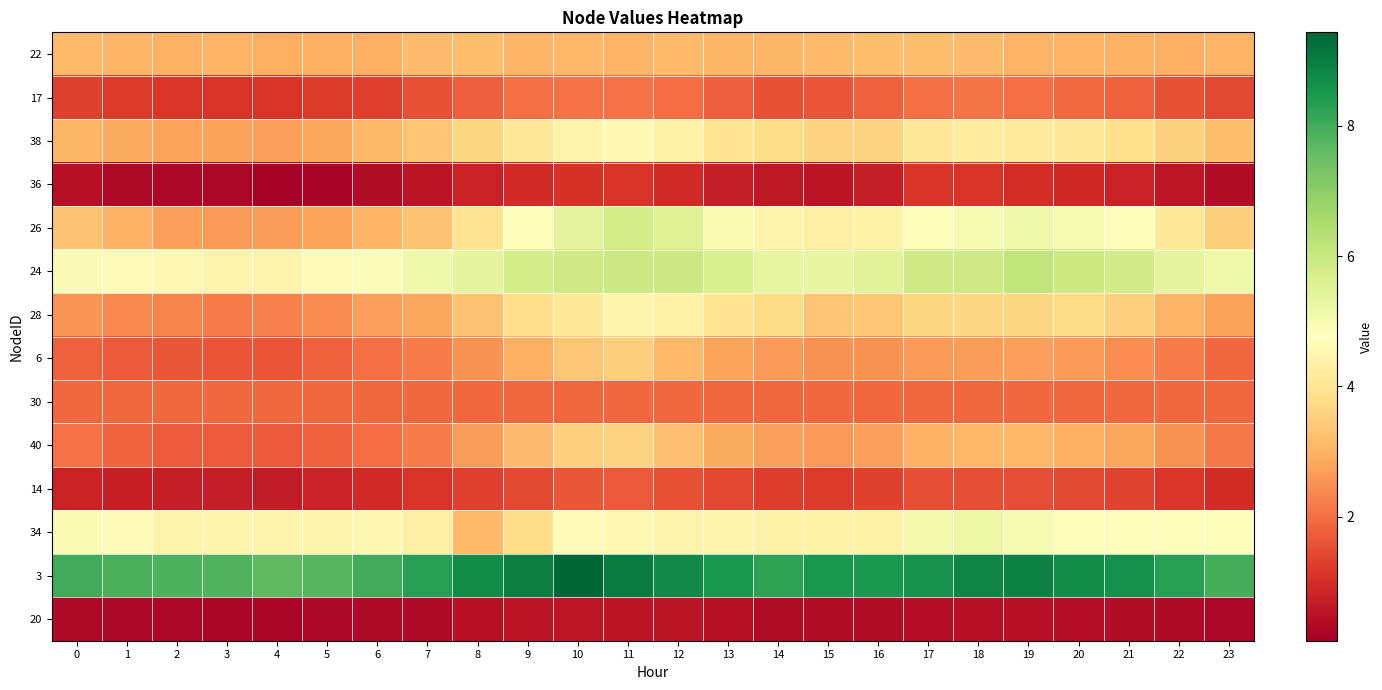

What is the total value across all series at 23?

39.4